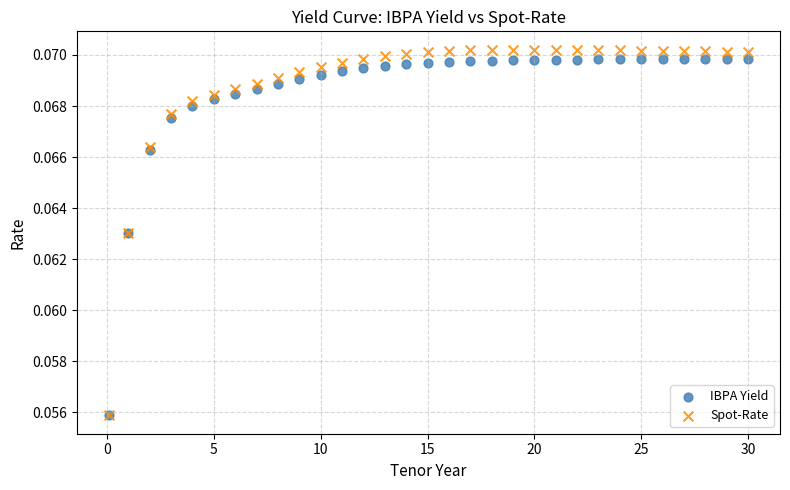

Which series has the largest Y range (max minus min)?

Spot-Rate